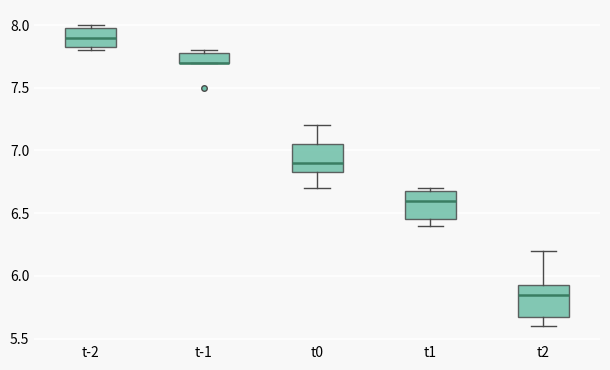

Reading left to right, read every box against the y-axis: the position of its median line, the range the box covers, and the ends of its whiskers. The values are not printed on the chart, so give them approximately, as read against the axis.

t-2: median 7.90, box 7.85 to 8.00, whiskers 7.80 to 8.00 (just above the box's upper edge)
t-1: median 7.70 (drawn on the box's lower edge), box 7.70 to 7.80, whiskers 7.70 to 7.80 (just above the box's upper edge)
t0: median 6.90, box 6.85 to 7.05, whiskers 6.70 to 7.20
t1: median 6.60, box 6.45 to 6.70, whiskers 6.40 to 6.70 (just above the box's upper edge)
t2: median 5.85, box 5.70 to 5.95, whiskers 5.60 to 6.20